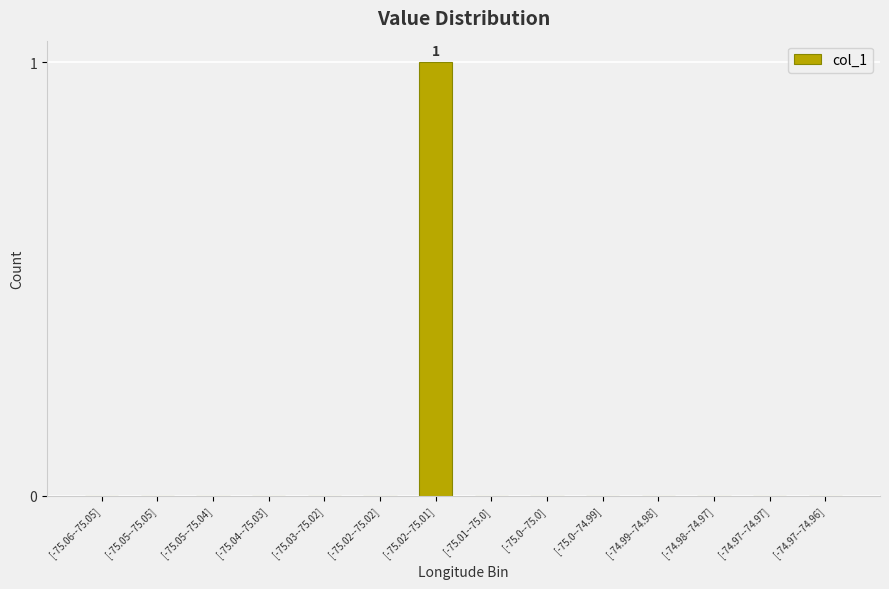

What is the change in value from [-75.05--75.04] to [-75.02--75.01]?

+1